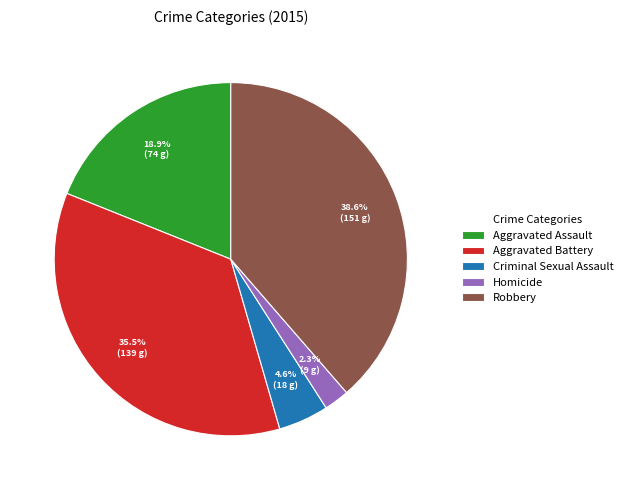

How many slices are in this pie chart?

5